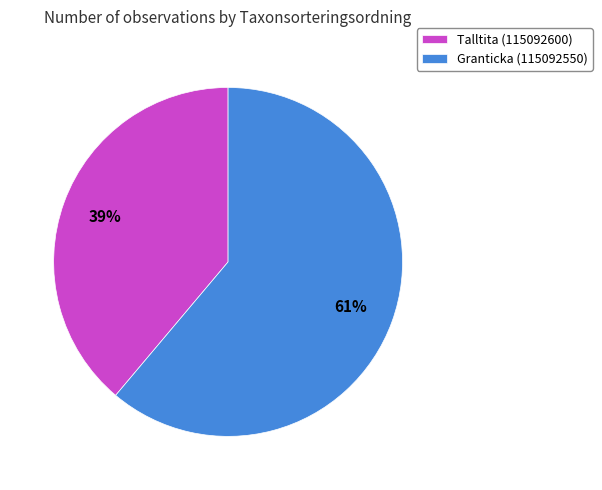

To the nearest percent, what is the difference between the largest and smallest slice percentages?

22%